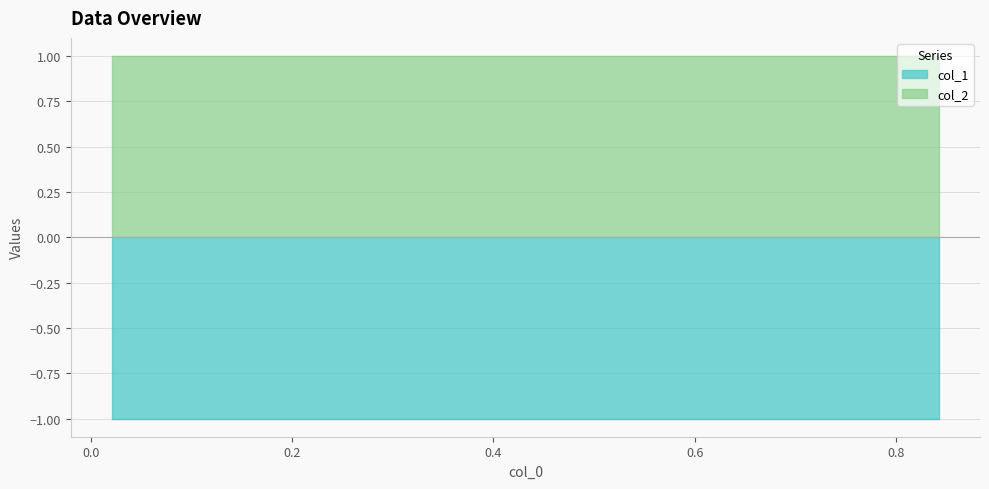

Which series has the largest total across all categories?

col_2